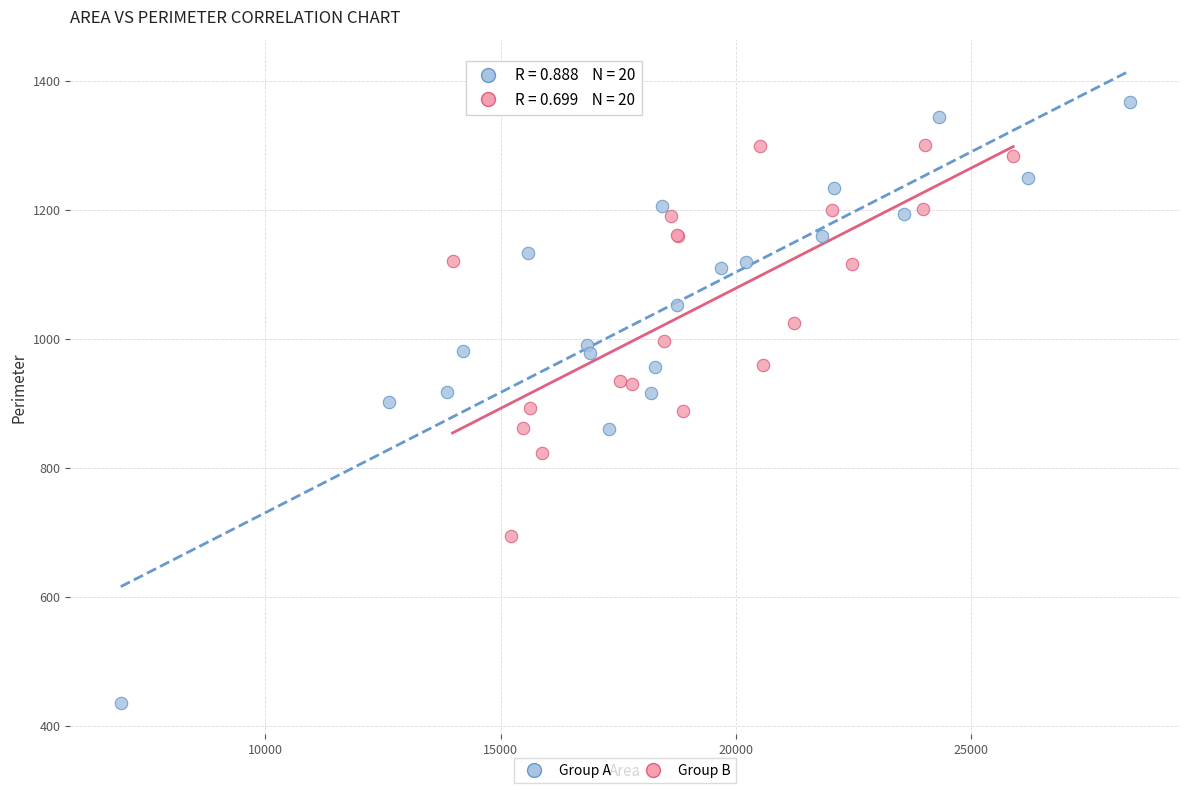

Which series has the widest spread of Y values?

Group A